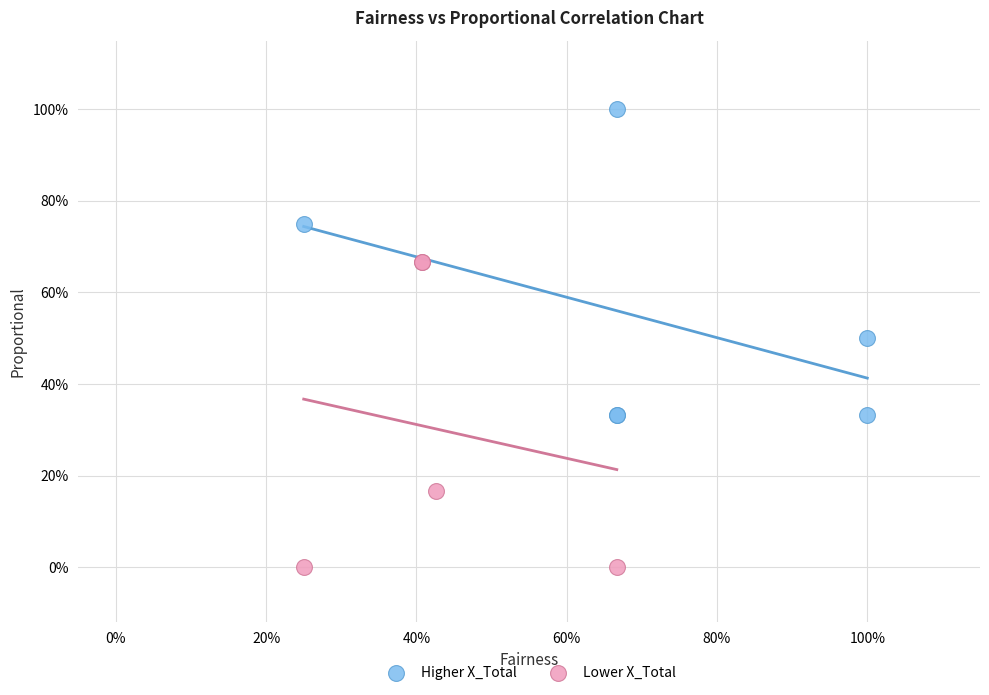

What are all the series names shown in the legend?

Higher X_Total, Lower X_Total